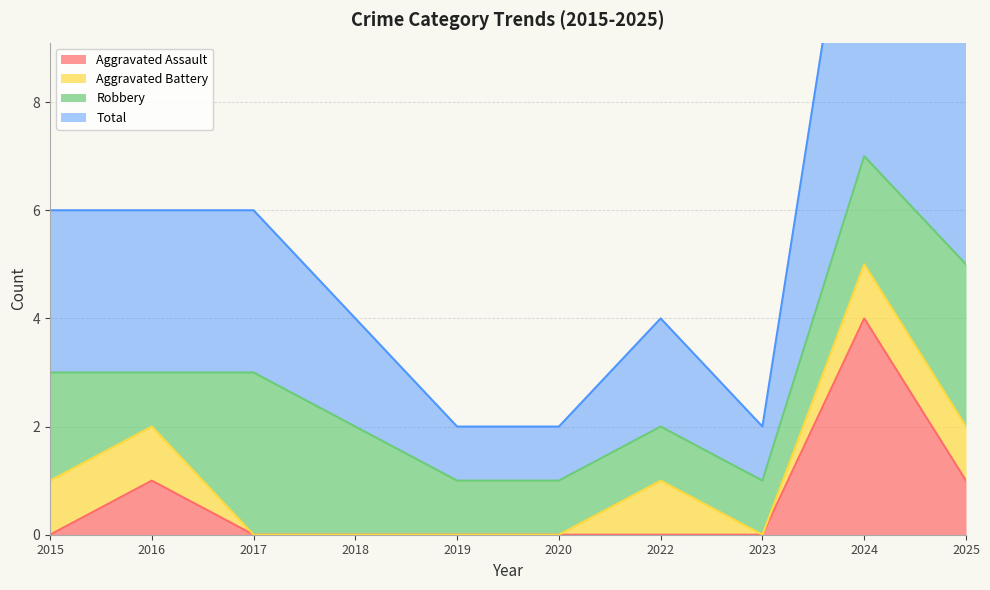

True or false: Aggravated Assault has a value of 1 at 2016.

True